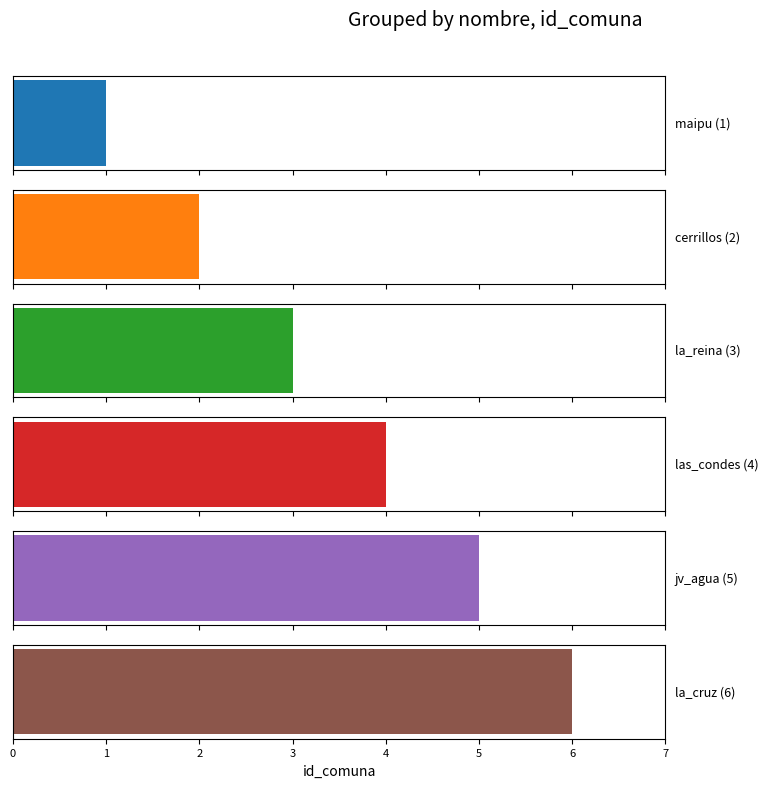

The value at las_condes is 4. True or false?

True